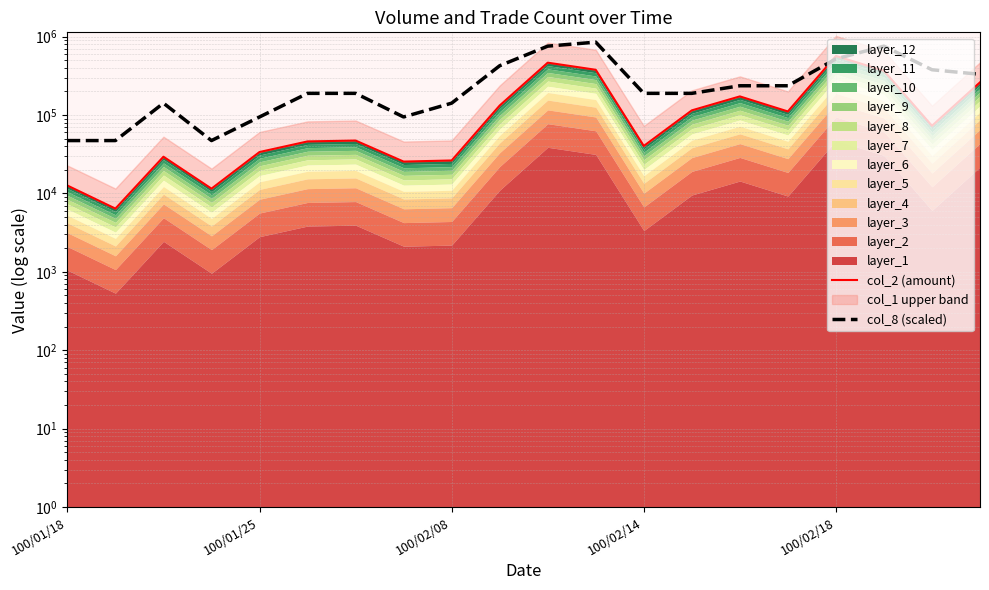

List the series in order of their peak value, highest first.

col_8 (scaled), col_2 (amount)